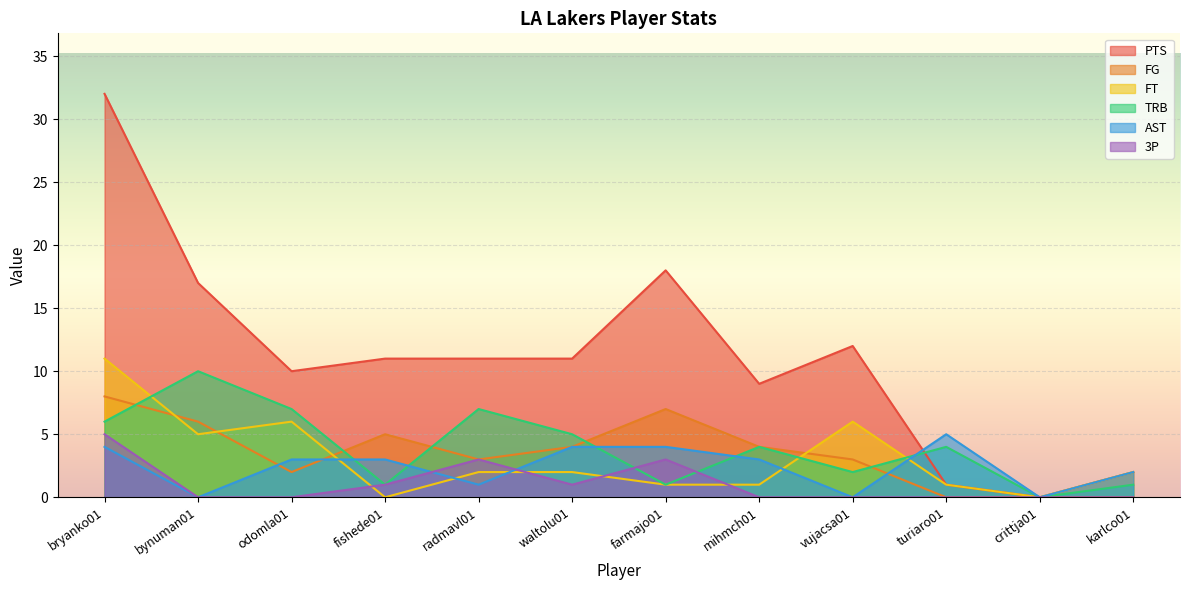

True or false: FG has a value of -6 at turiaro01.

False